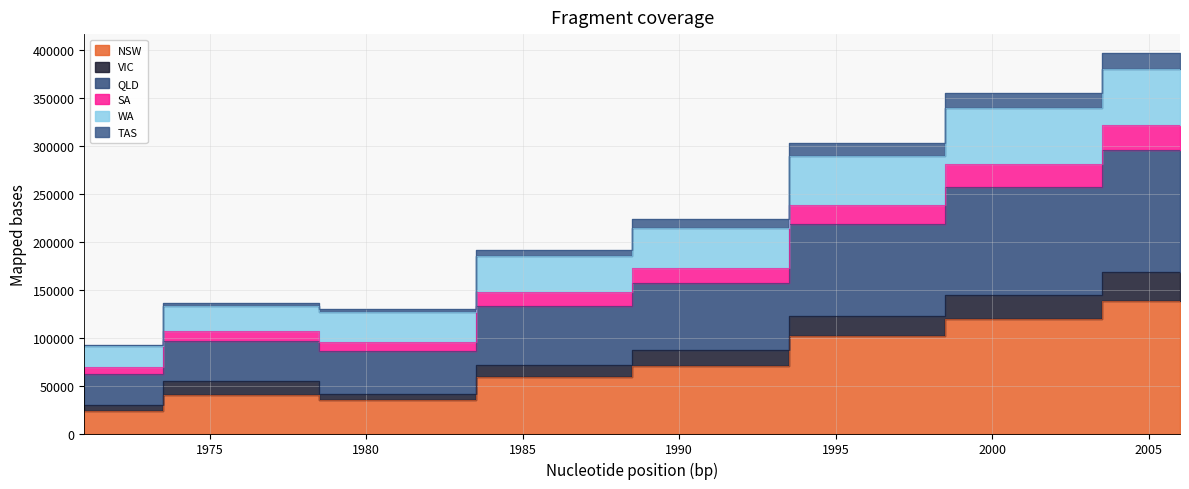

List the labels in order of NSW value, largest first.

2006, 2001, 1996, 1991, 1986, 1976, 1981, 1971